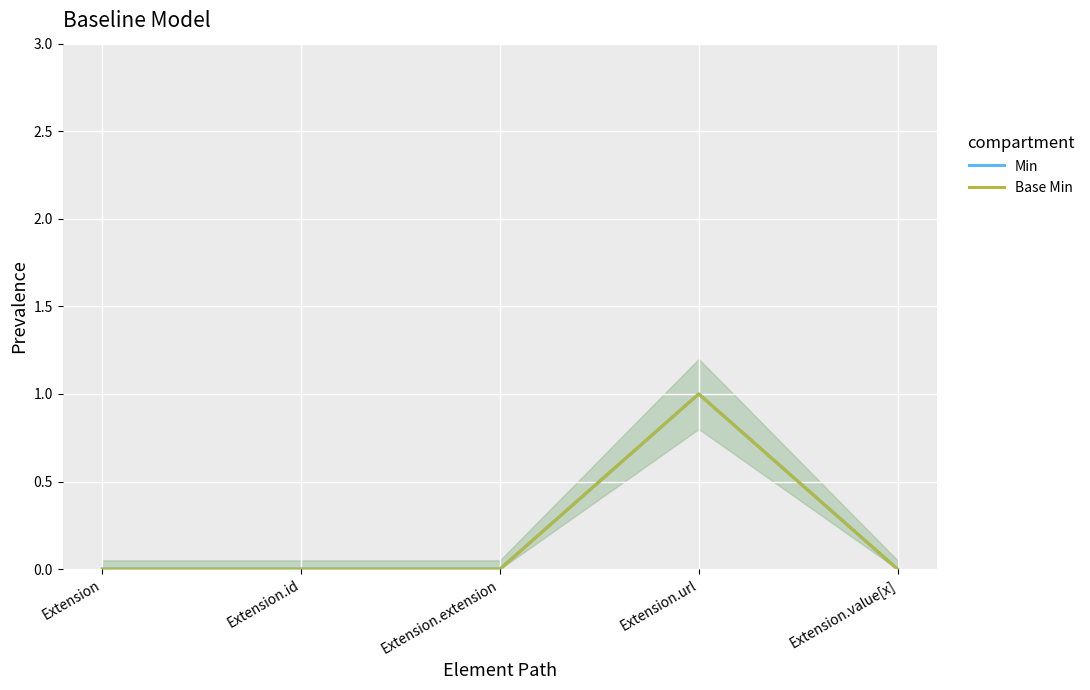

What is the label of the 2nd point from the left?

Extension.id